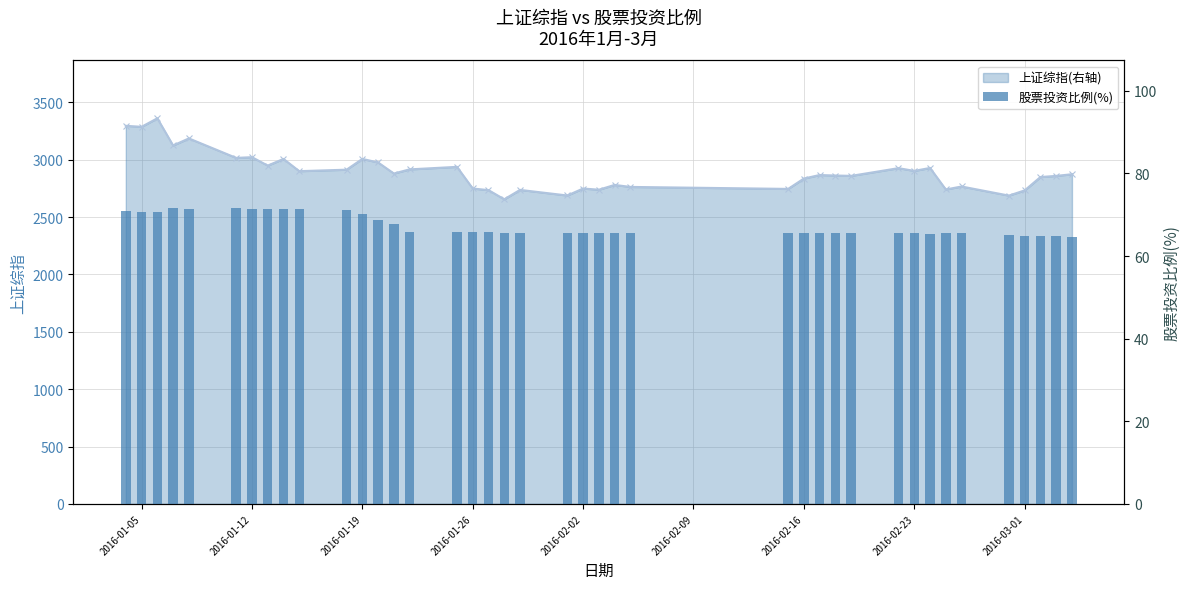

What is the change in value from 2016-01-05 to 2016-01-19?

-0.5